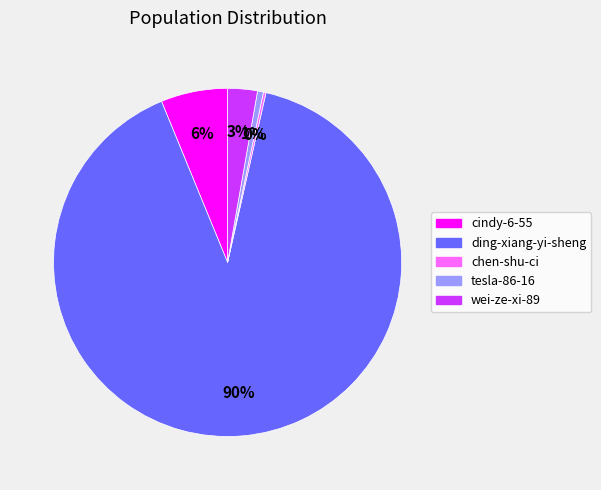

Which slice is the largest?

ding-xiang-yi-sheng